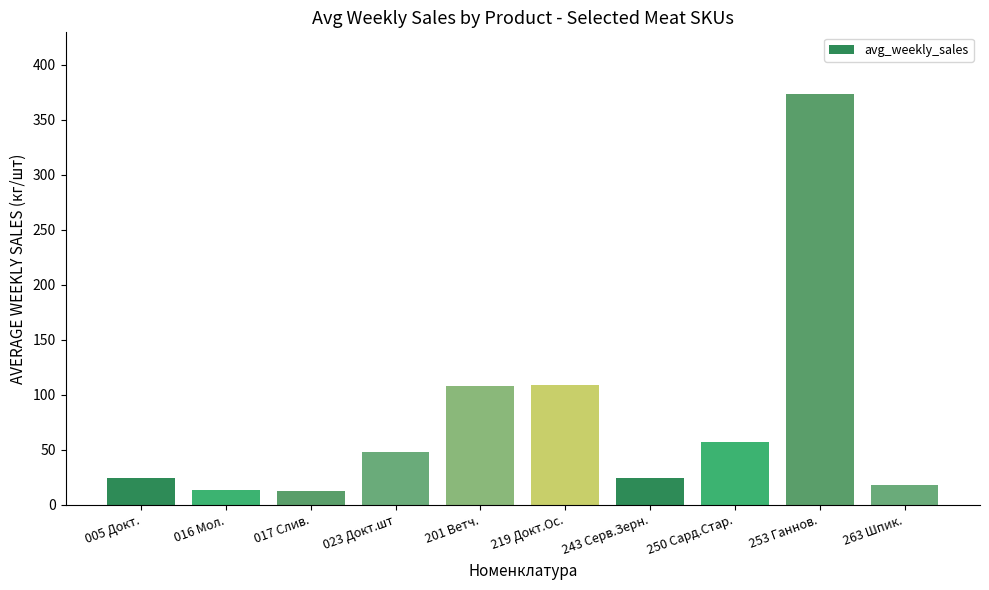

What is the label of the 9th bar from the left?

253 Ганнов.